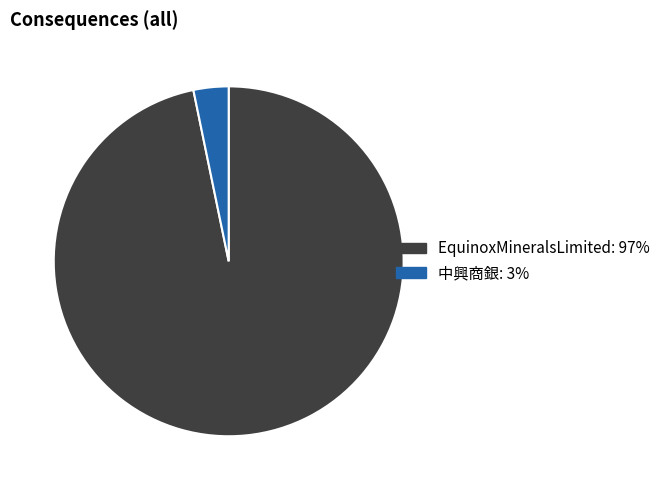

How many slices are in this pie chart?

2